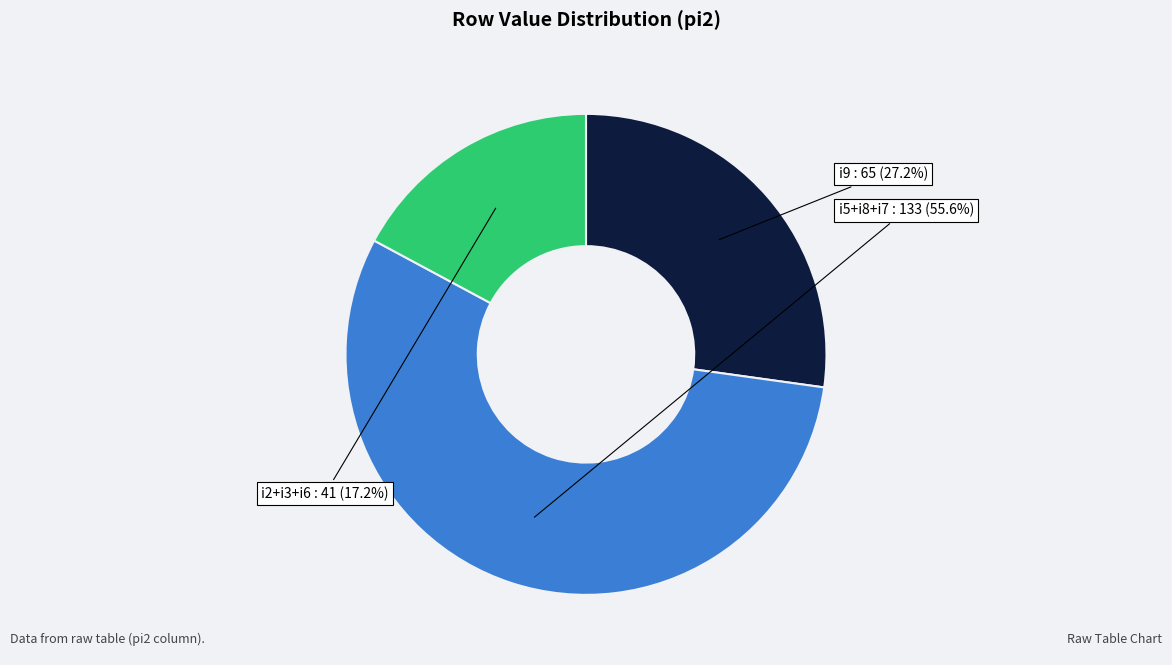

How many segments does this pie chart have?

3